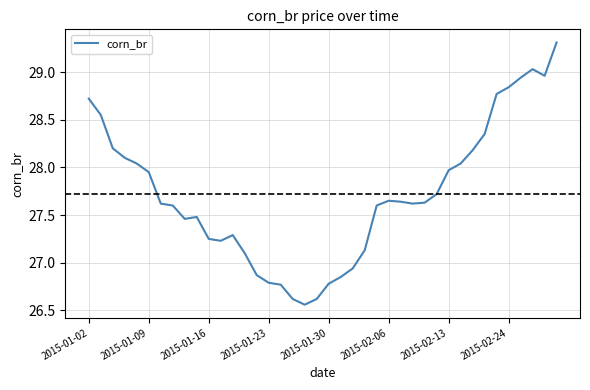

What is the maximum value shown in the chart?

29.3